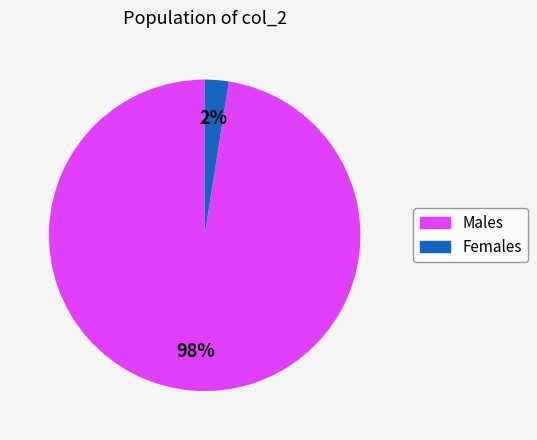

The Males slice represents 98% of the pie. True or false?

True